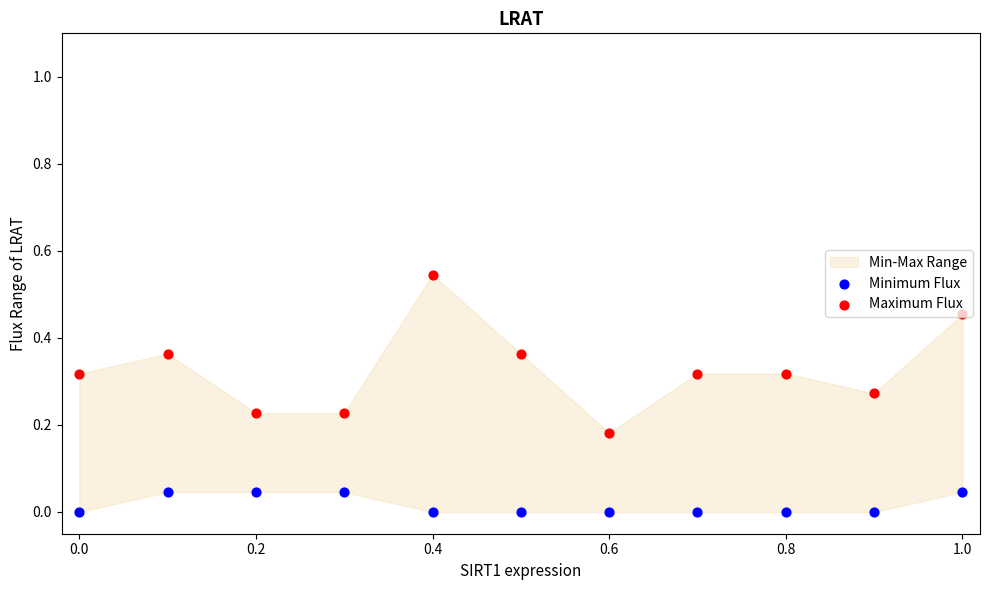

Which series has the largest Y range (max minus min)?

Maximum Flux